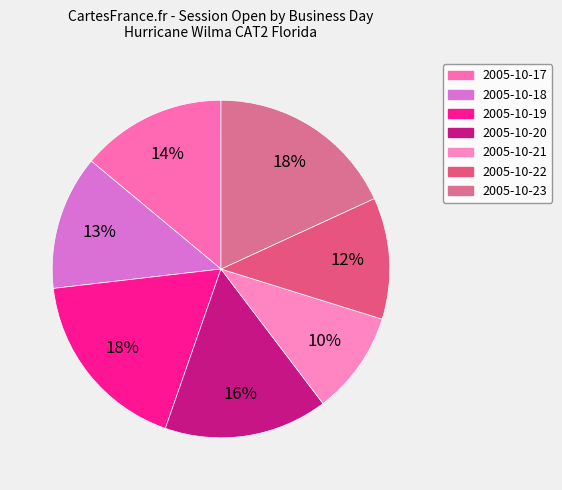

Count the number of slices in the pie.

7